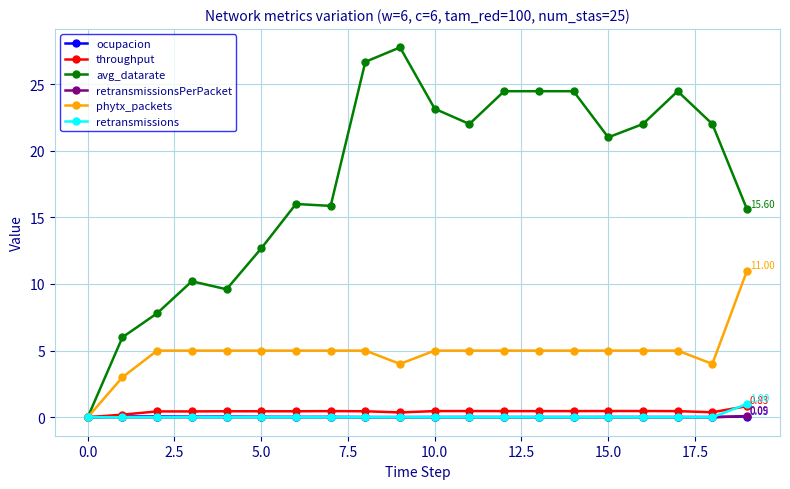

True or false: throughput has more than 2 interior local peaks.

True